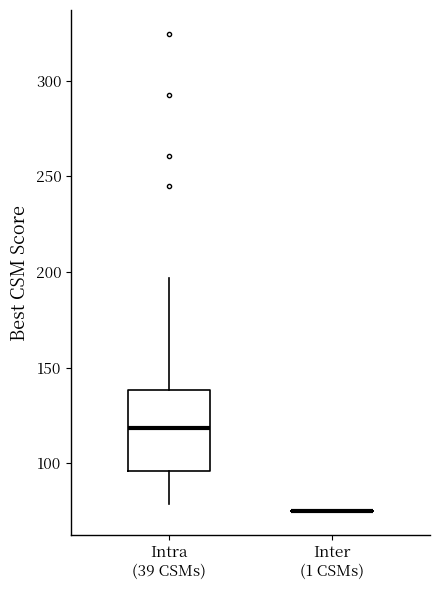

Where does the median line of the box for Intra (39 CSMs) sit on the y-axis? The values are not printed on the chart, so give them approximately, as read against the axis.

120